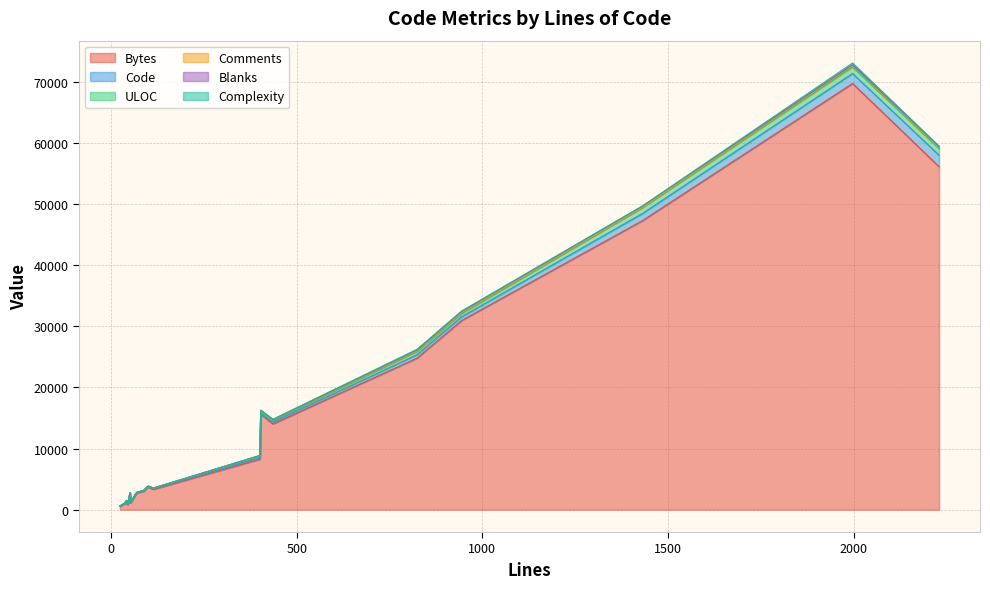

How many values in the Code series are below 43?

10